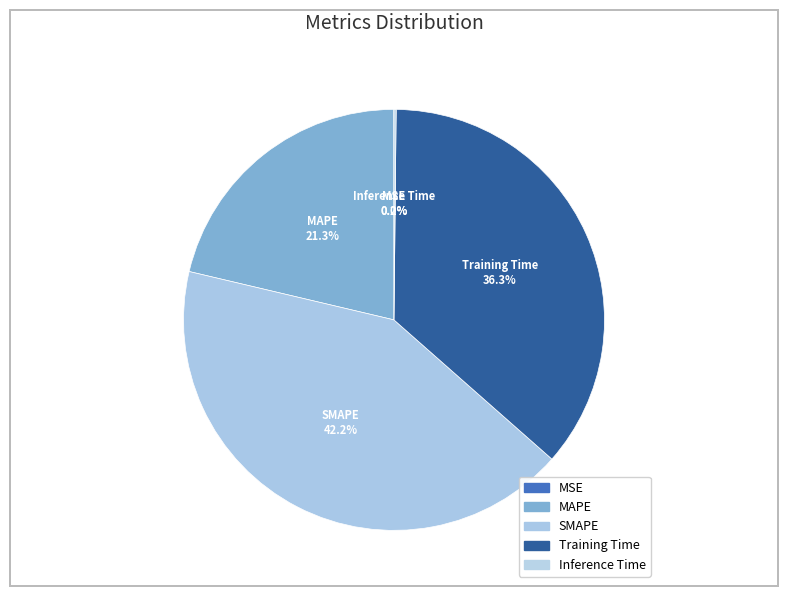

True or false: SMAPE accounts for 48% of the total.

False